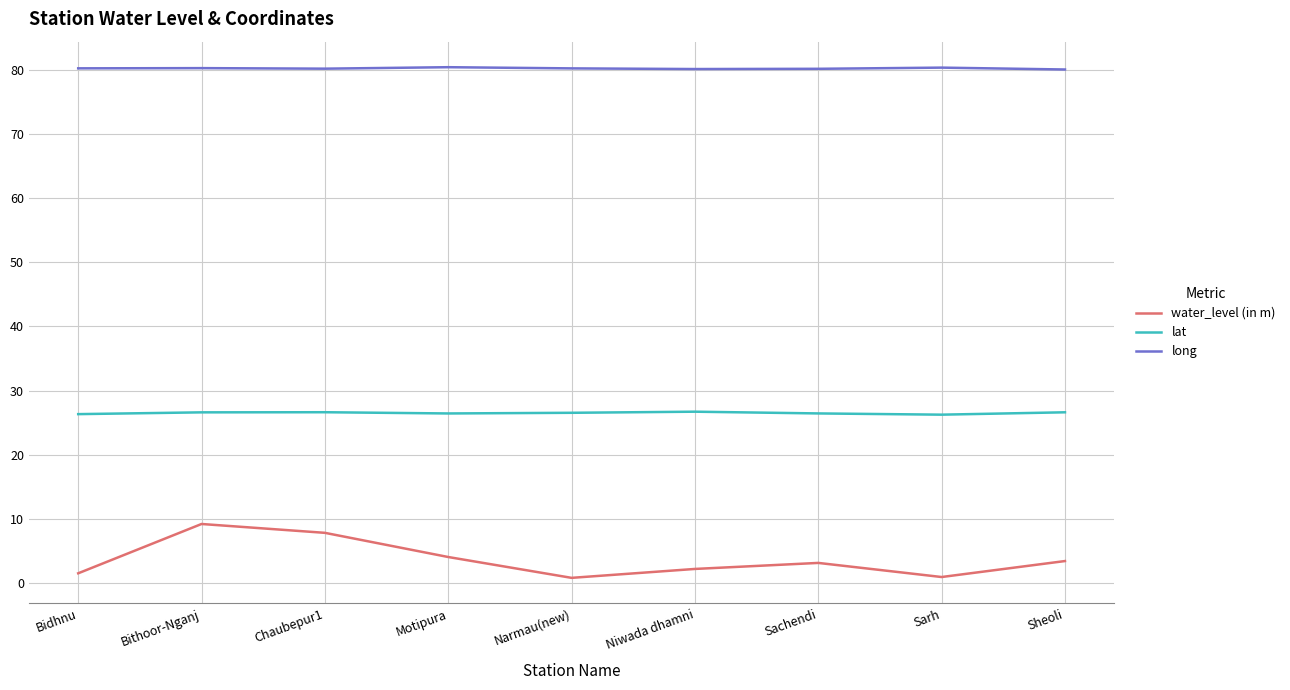

Rank the series by their average value, from lowest to highest.

water_level (in m), lat, long